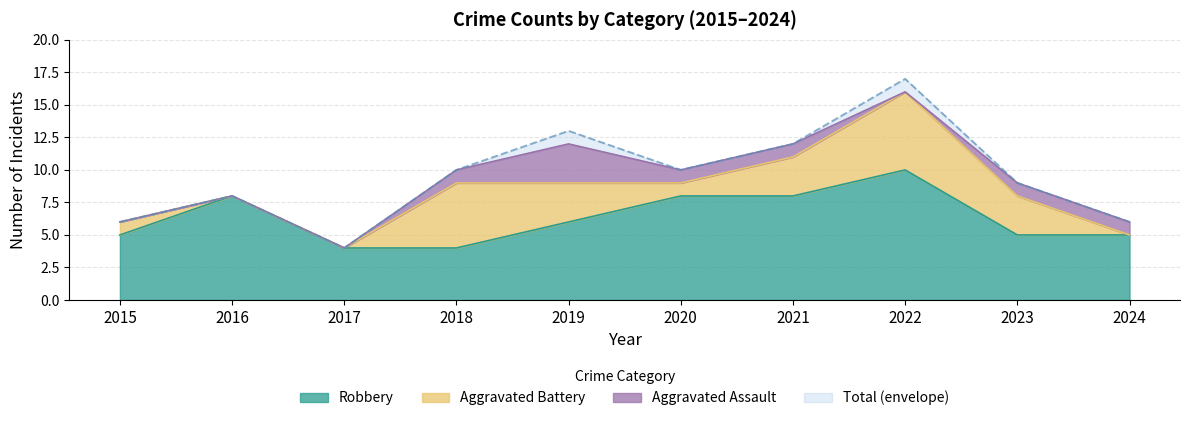

Does the chart have visible grid lines?

Yes